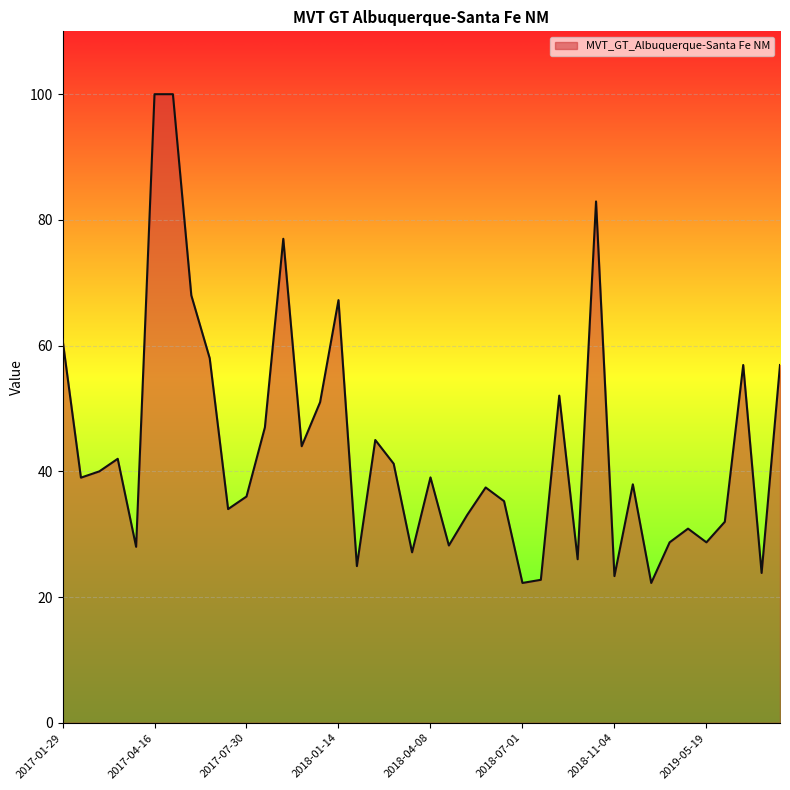

How many lines are shown in the chart?

1